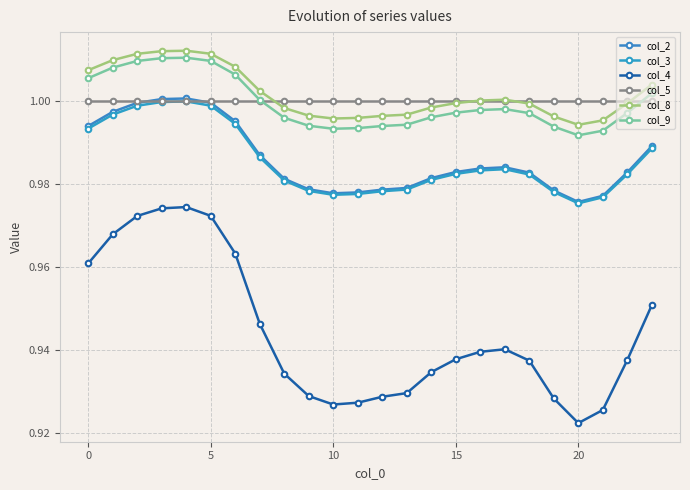

How many lines are shown in the chart?

6